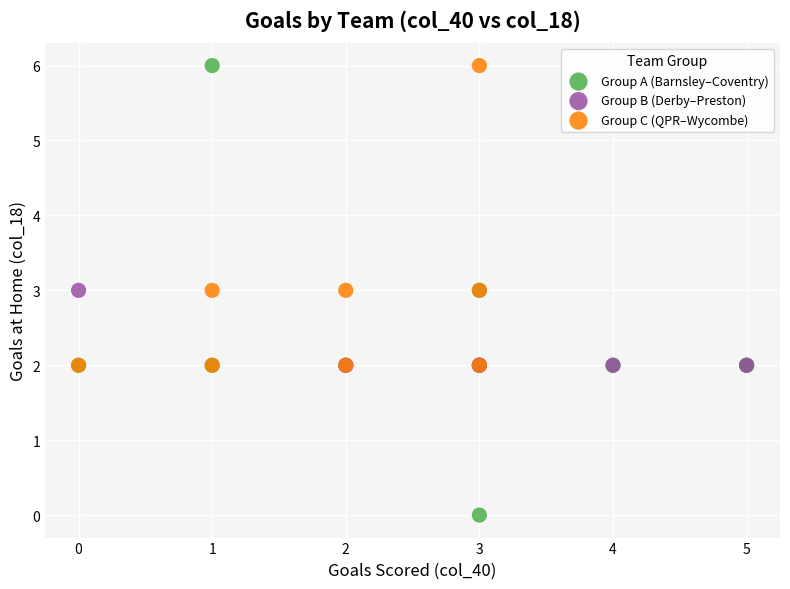

Which series has the widest spread of Y values?

Group A (Barnsley–Coventry)